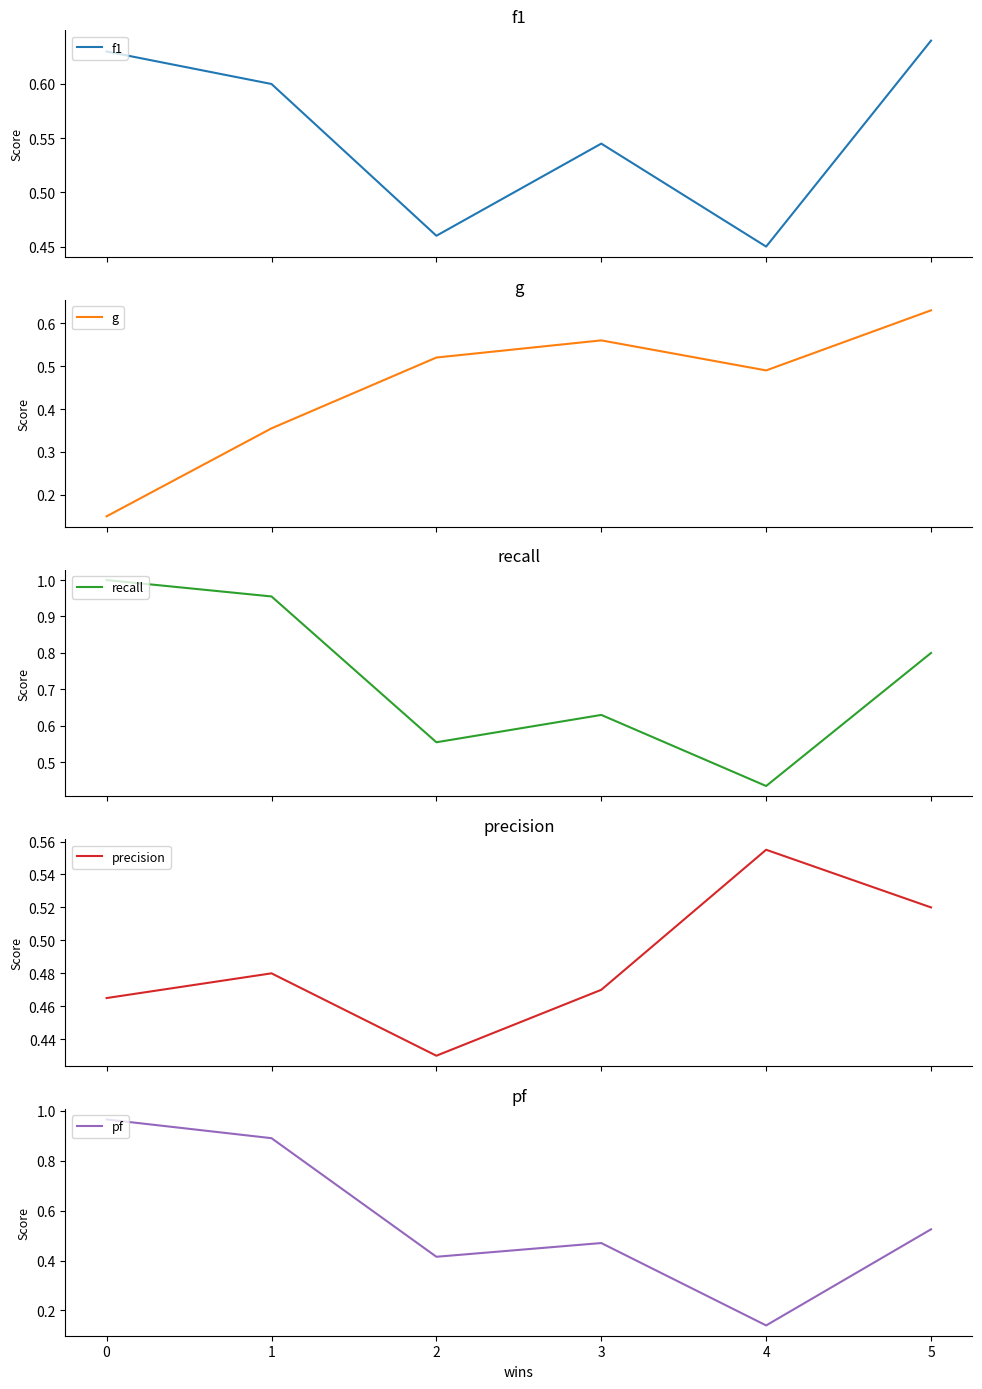

What are all the series names shown in the legend?

f1, g, recall, precision, pf